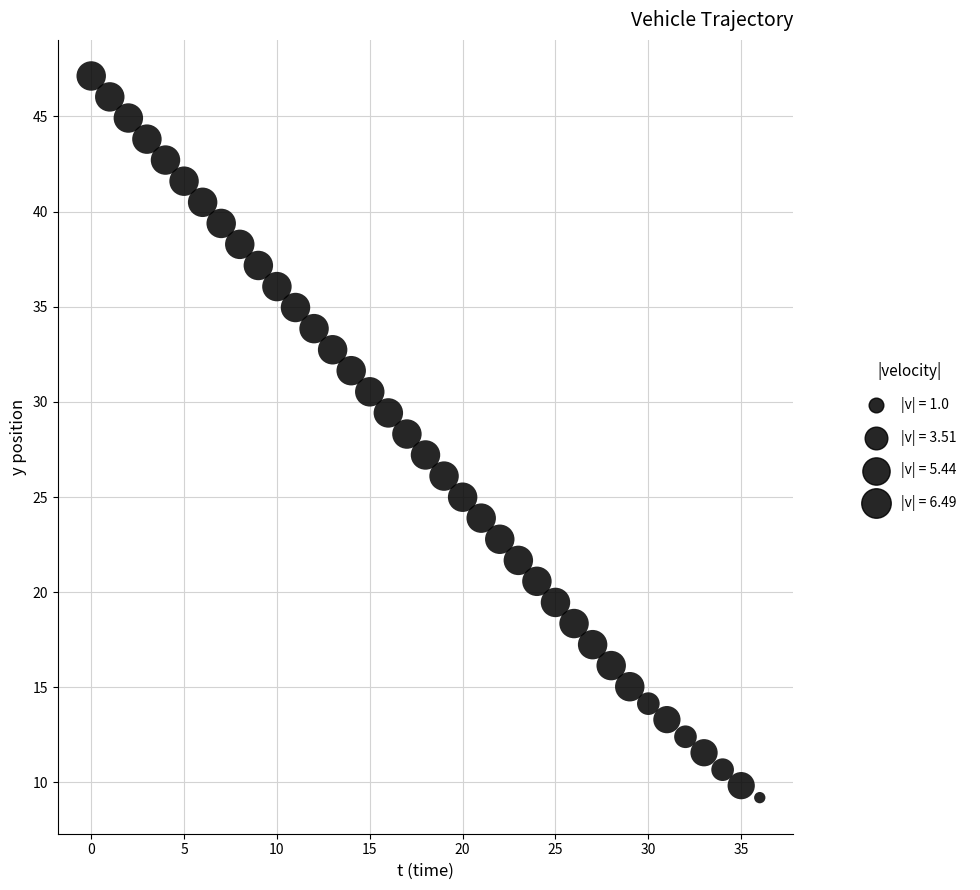

What is the range of Y values (max minus min)?

37.9